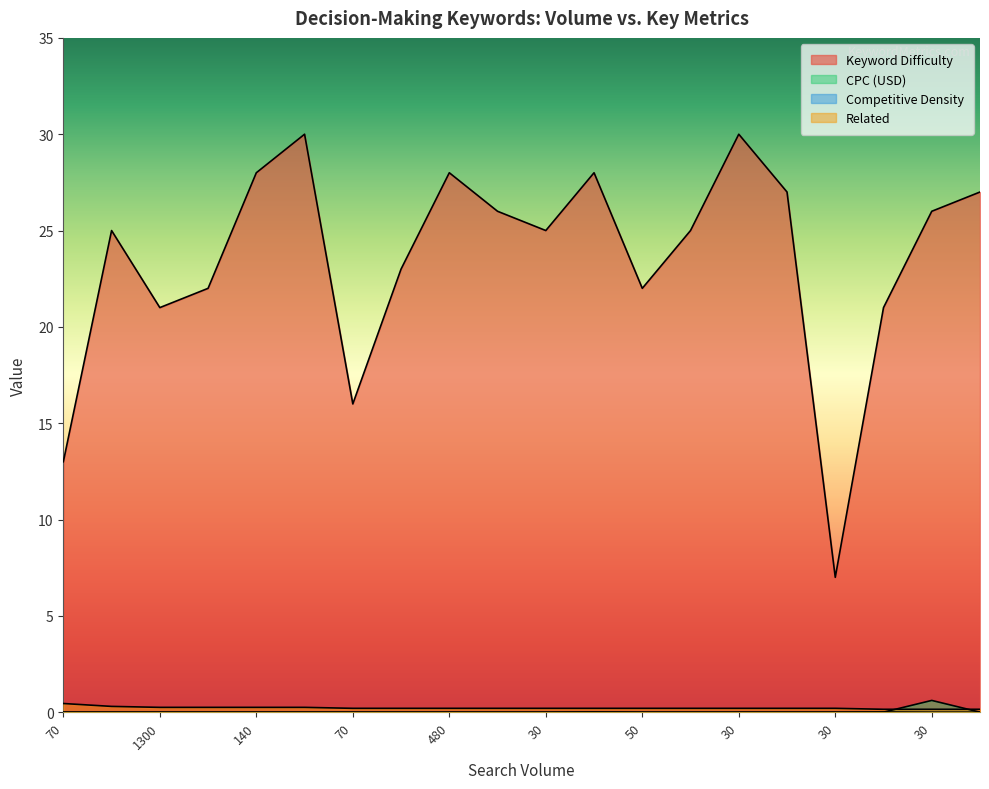

What is the spread (max minus min) of values at 30?

22.0